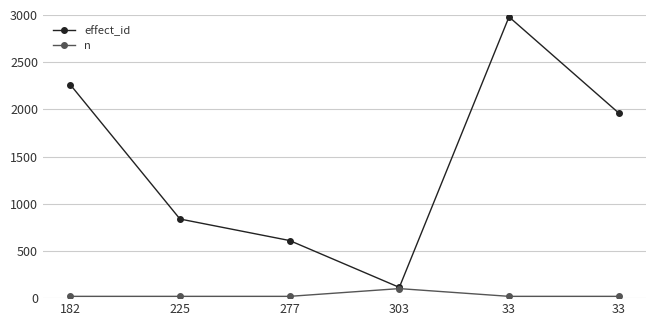

How many lines are shown in the chart?

2